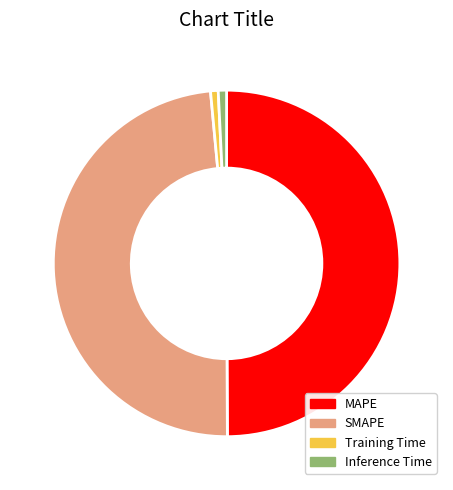

The MAPE slice represents 40% of the pie. True or false?

False